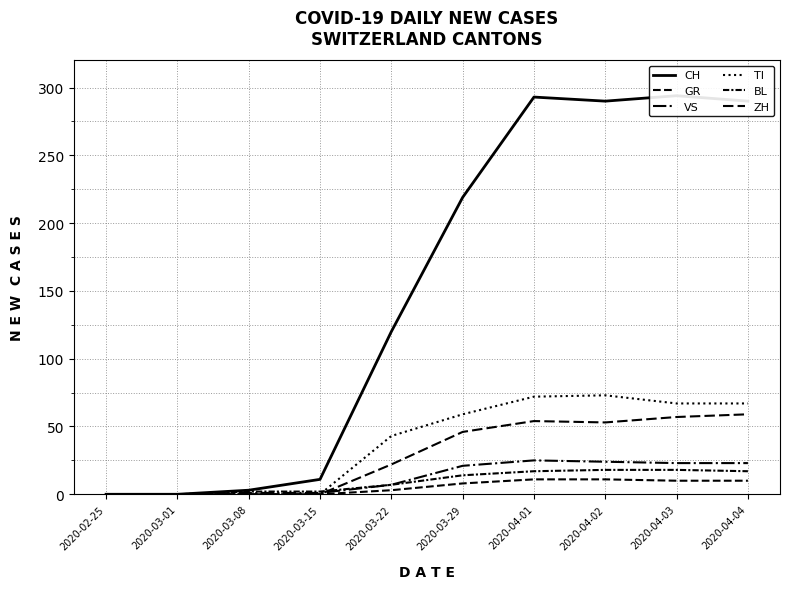

Which category has the highest value across all series?

2020-04-03